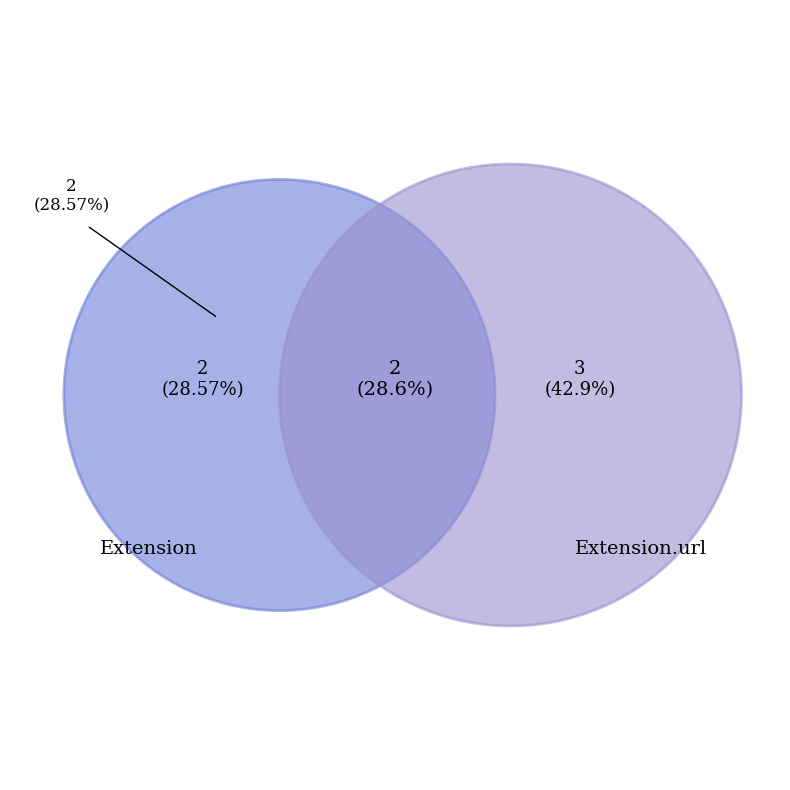

Which category accounts for the majority?

Extension.url